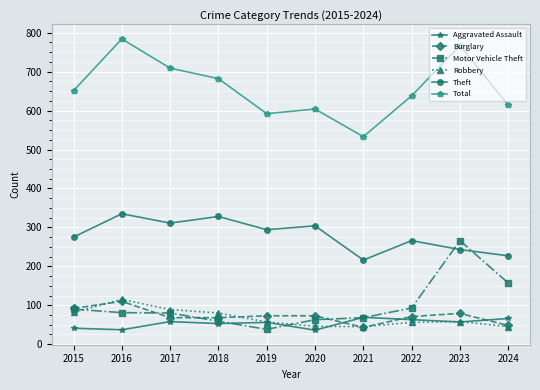

How many data points does each series have?

10